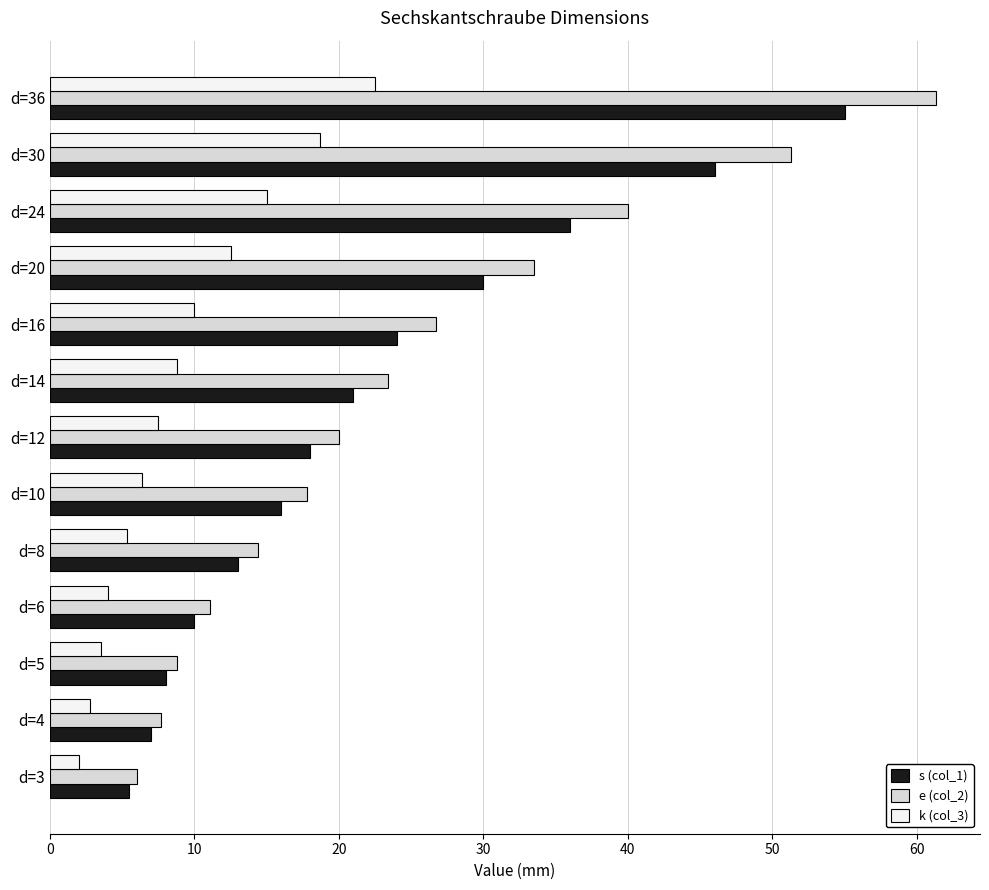

What is the difference between the second highest and second lowest values in the k (col_3) series?

15.9